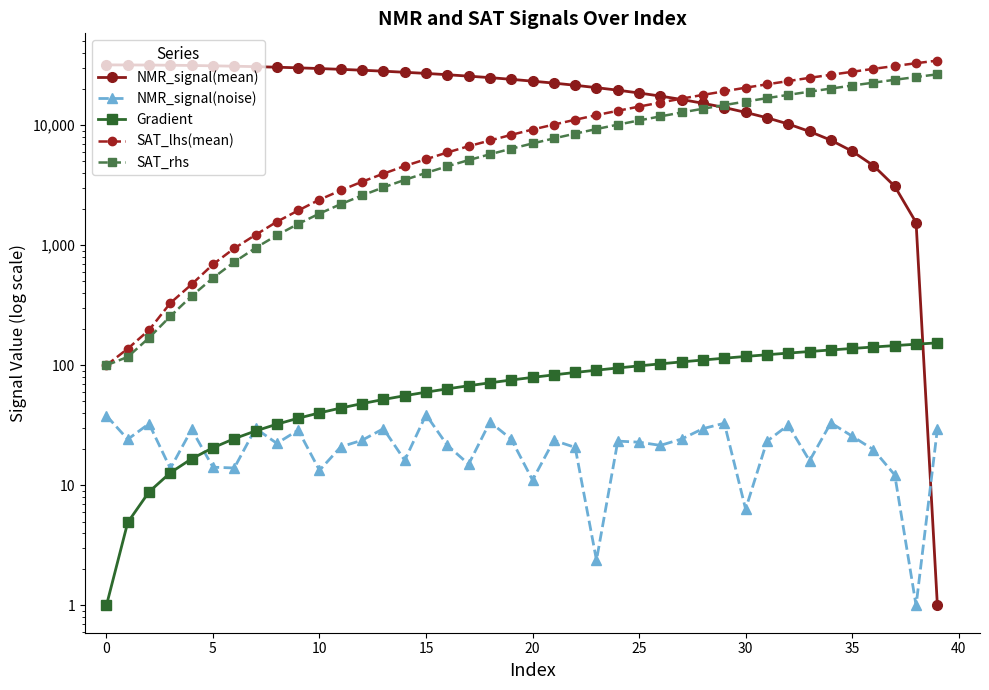

What is the highest value of the NMR_signal(noise) series?

38.7